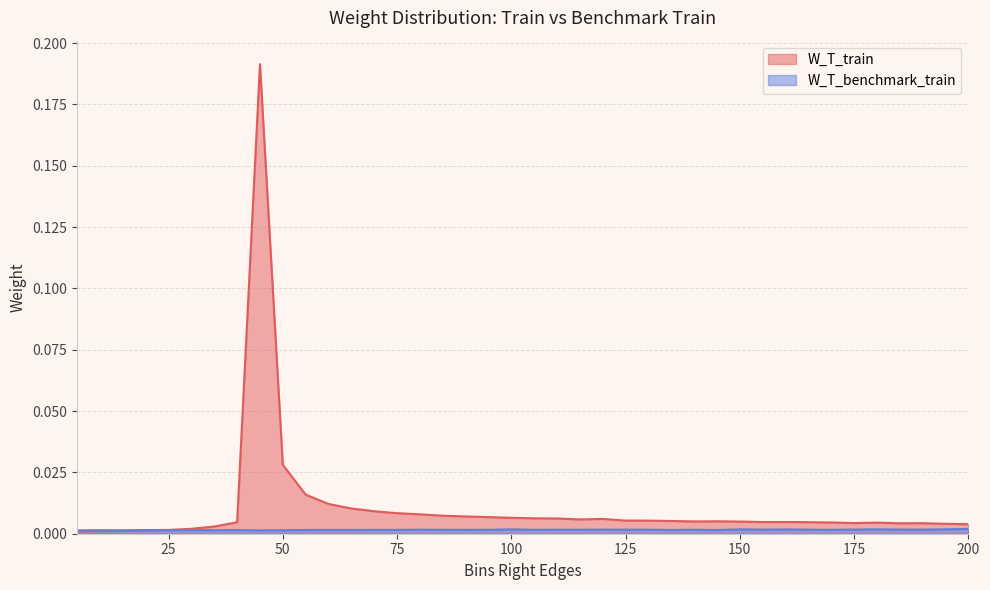

The W_T_benchmark_train series shows 0.0 at 160. True or false?

False